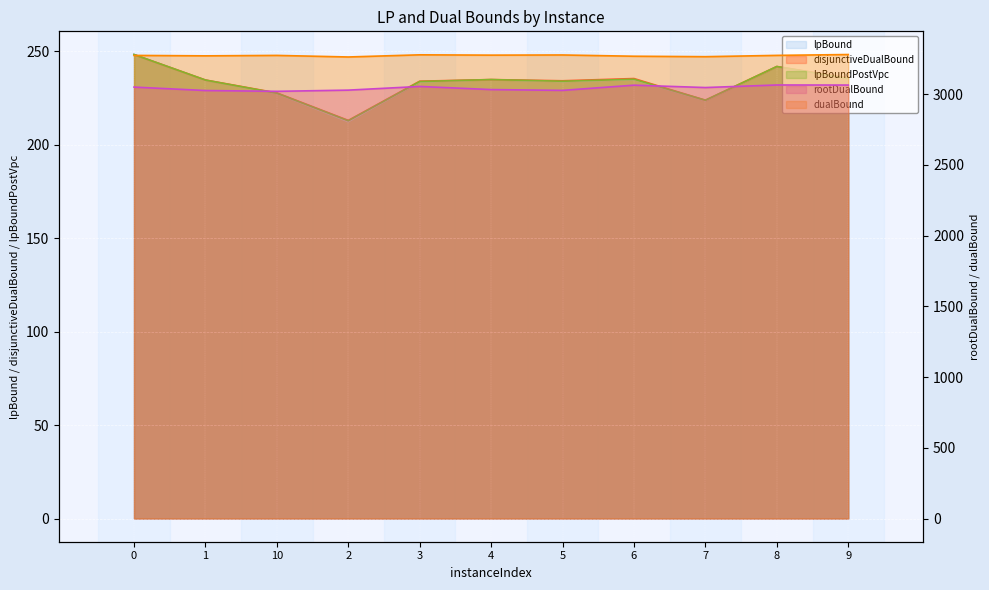

True or false: rootDualBound and dualBound intersect in this chart.

False